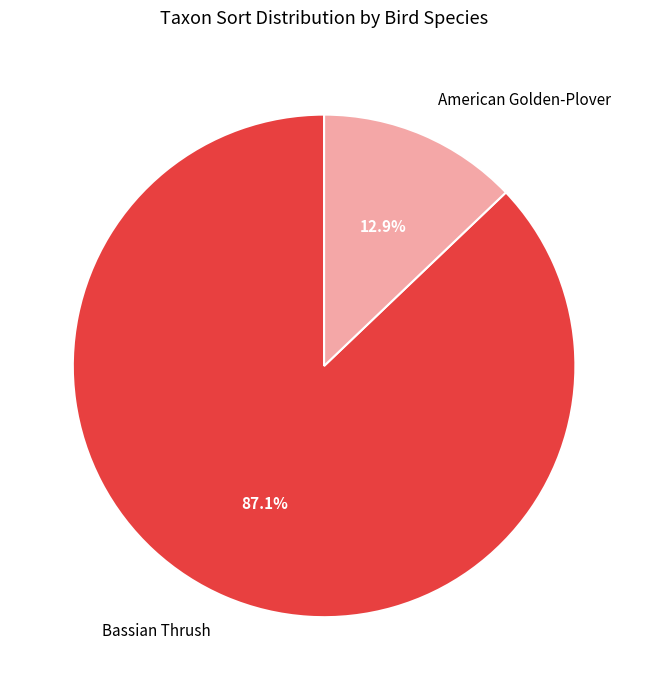

Does Bassian Thrush represent more than half of the total?

Yes